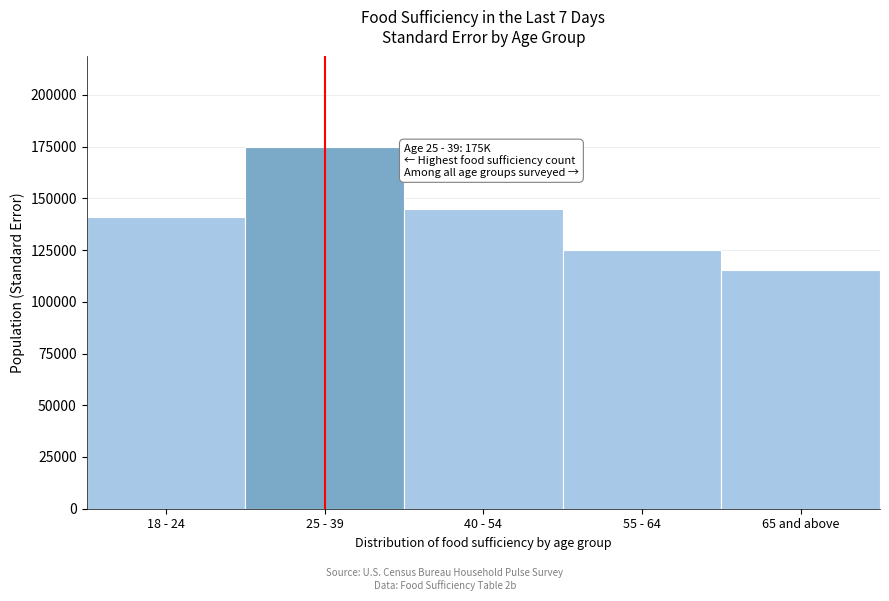

Reading left to right, transcribe all the data shown in this chart.

18 - 24=140910.1	25 - 39=174826.4	40 - 54=144955.6	55 - 64=125202.8	65 and above=115278.0